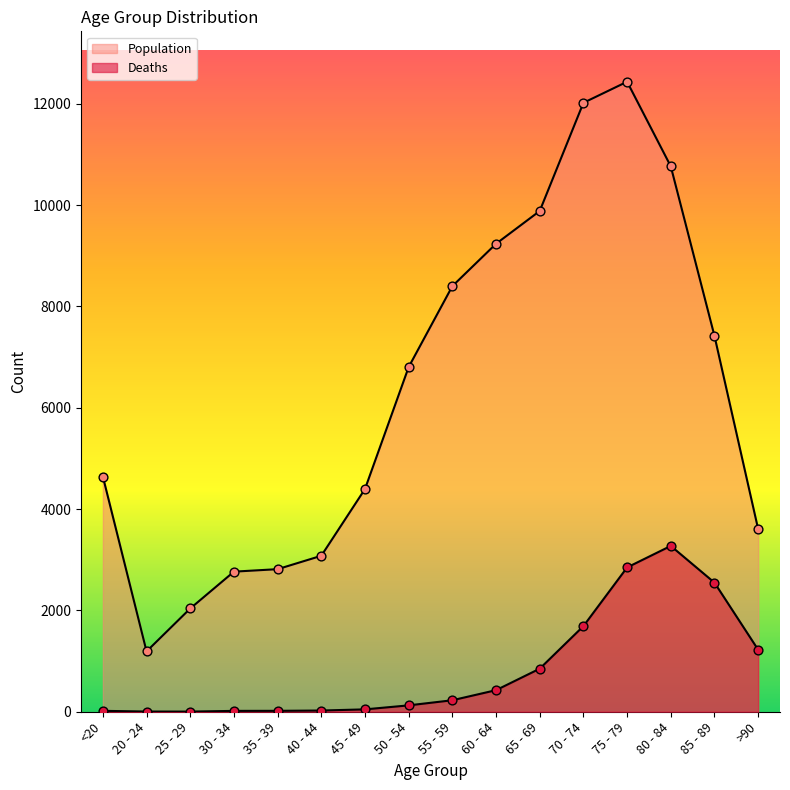

Which series has the largest total across all categories?

Population